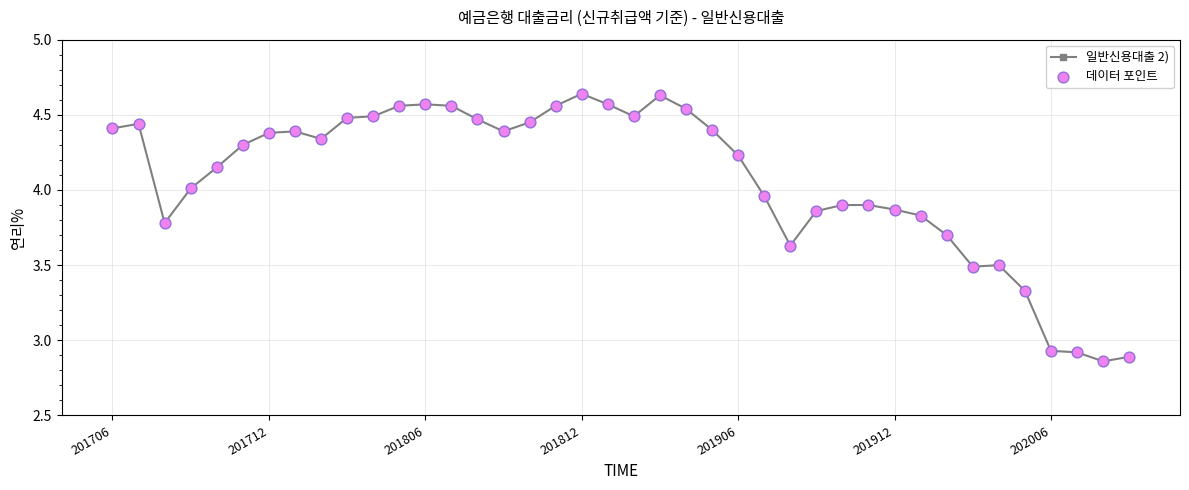

True or false: the data has more than 1 interior local peaks.

True